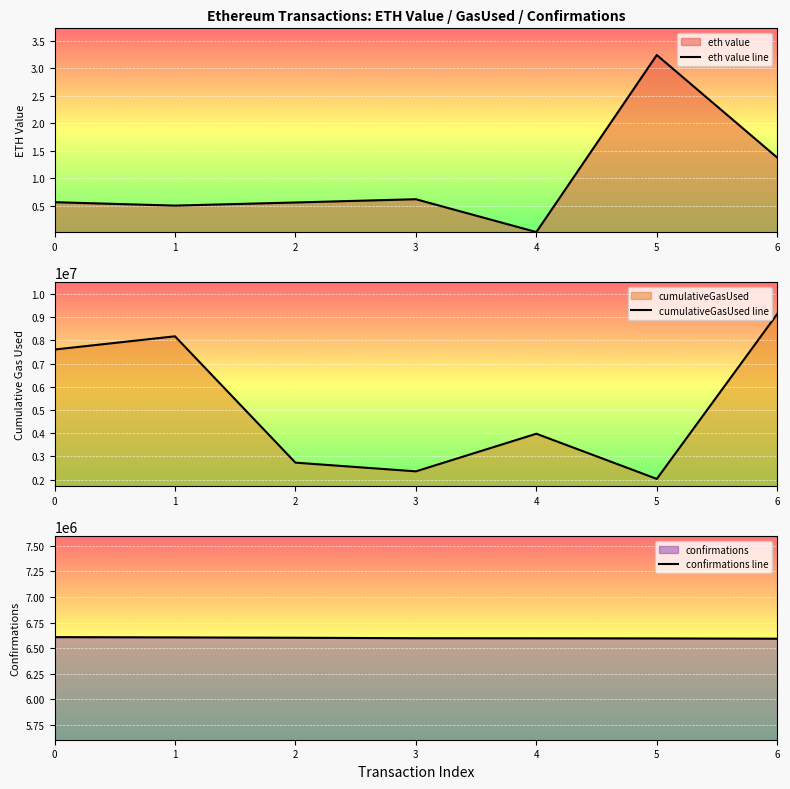

How many data points in confirmations line are less than 6596674?

3